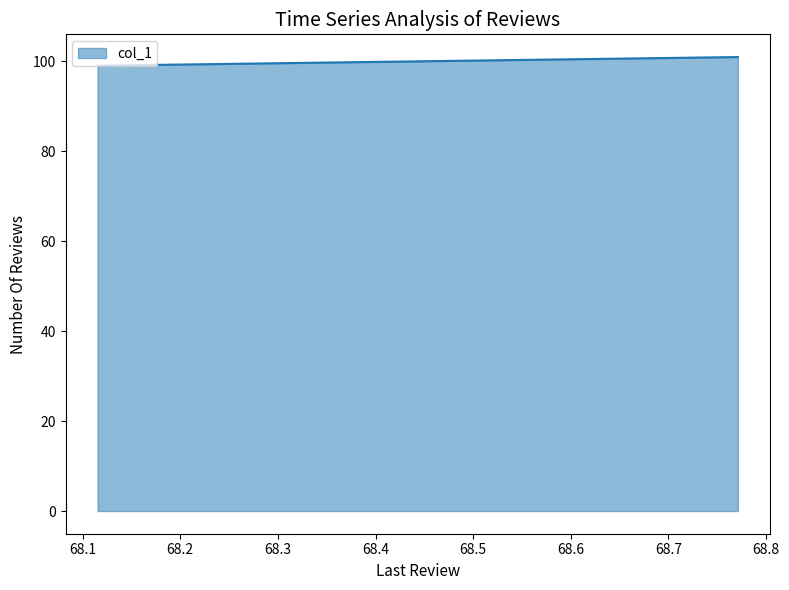

What is the value of the 1st point from the left?

99.0